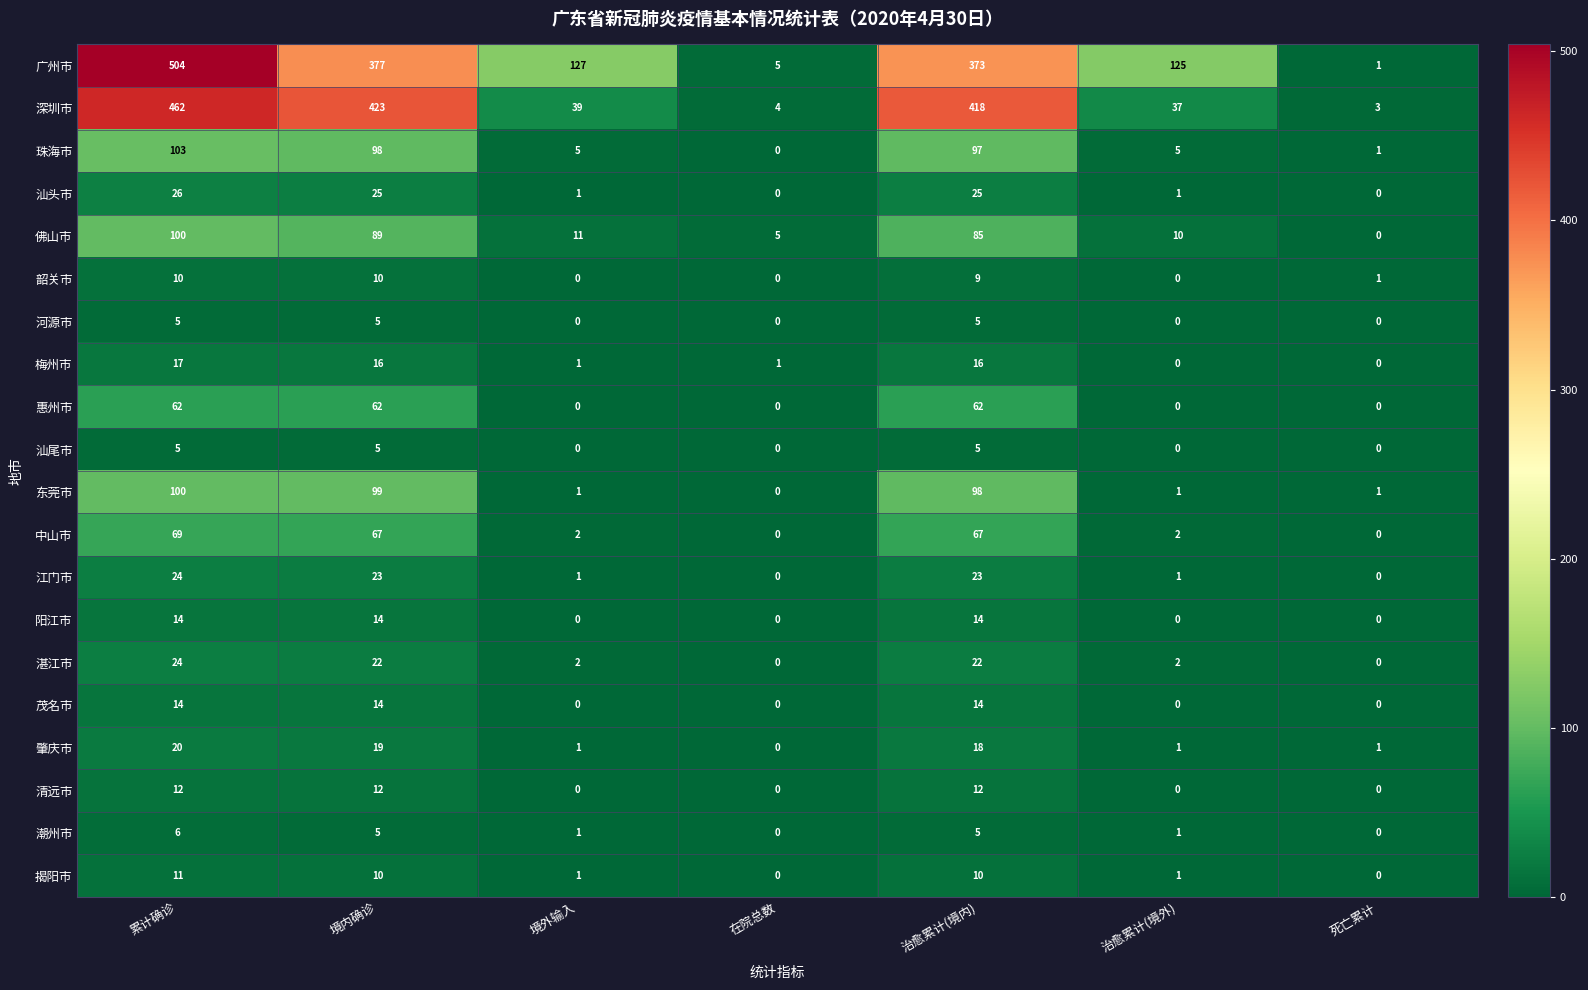

What is the greatest value displayed?

504